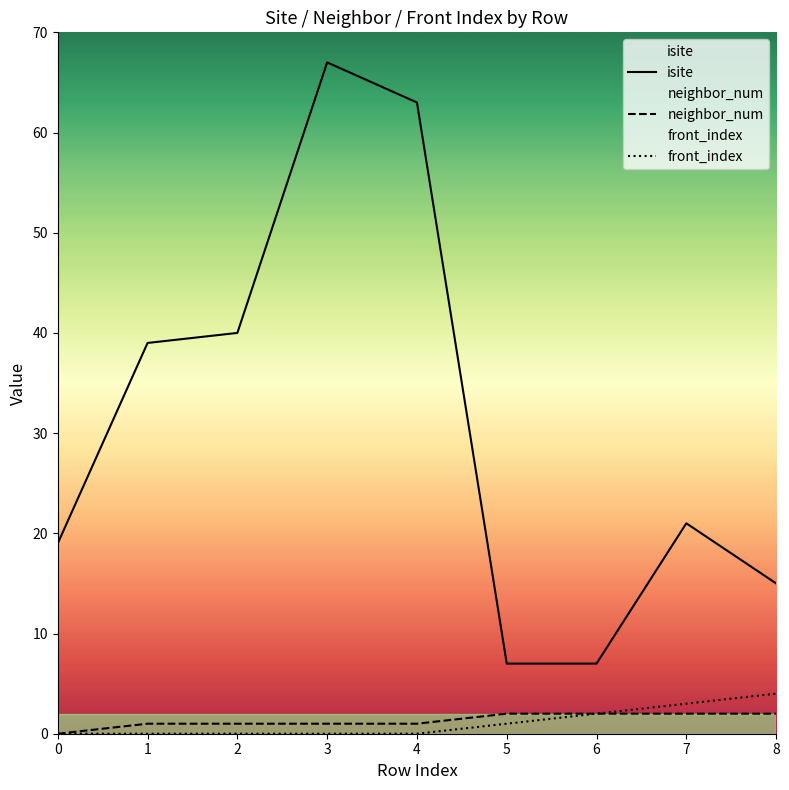

Reading left to right, extract all data points from this chart.

isite: 19	39	40	67	63	7	7	21	15
neighbor_num: 0	1	1	1	1	2	2	2	2
front_index: 0	0	0	0	0	1	2	3	4